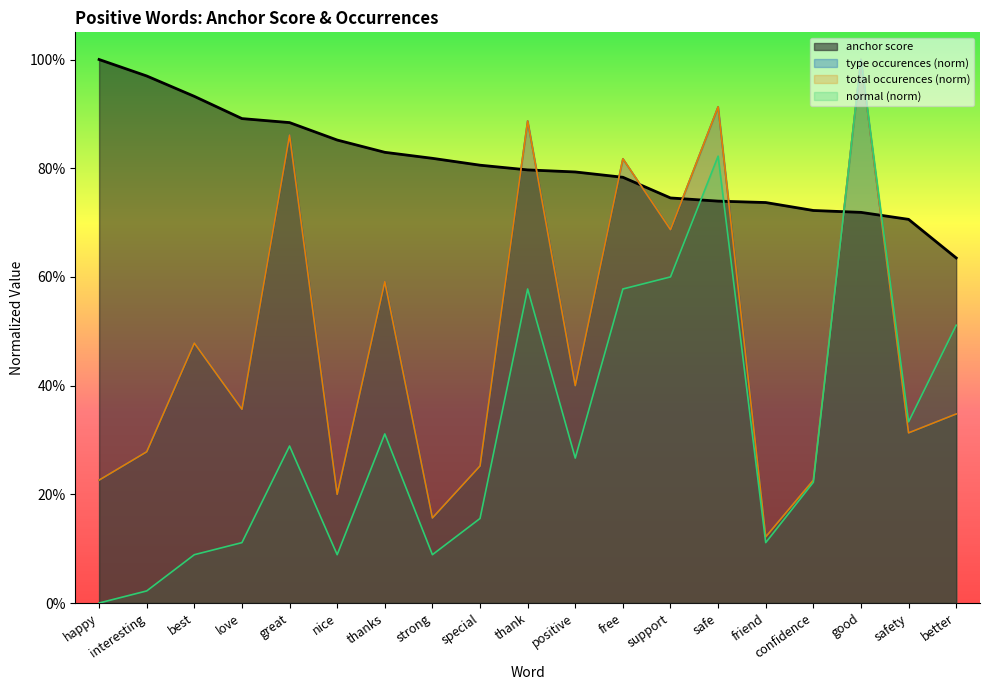

What position from the left is safety?

18